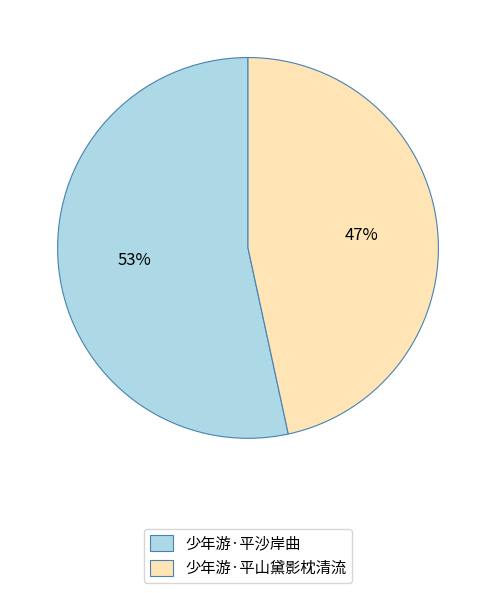

Which category accounts for the majority?

少年游·平沙岸曲